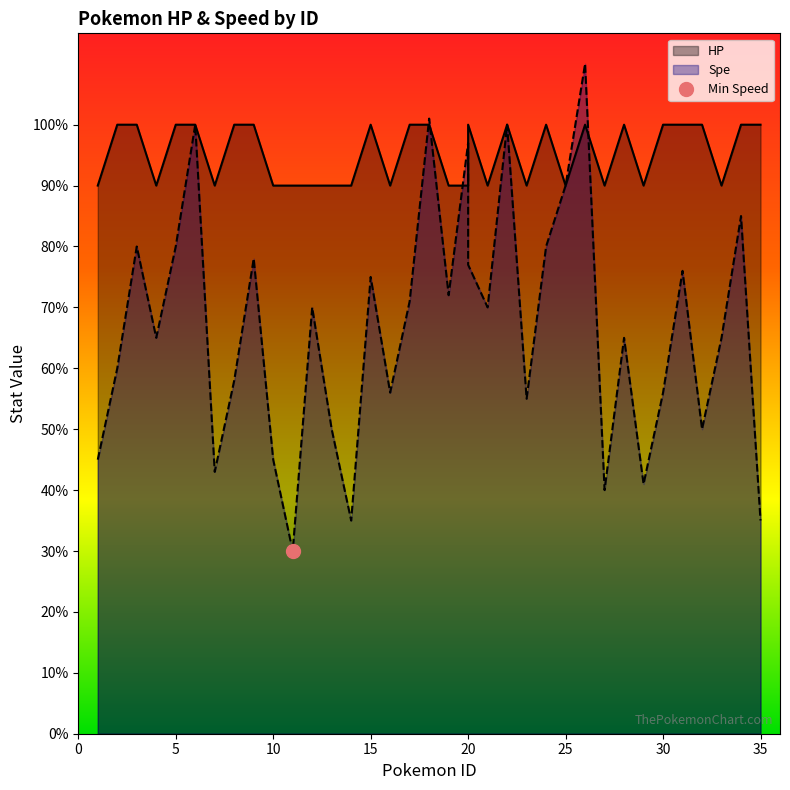

Is the value of HP at 7 greater than the value of Spe at 18?

No